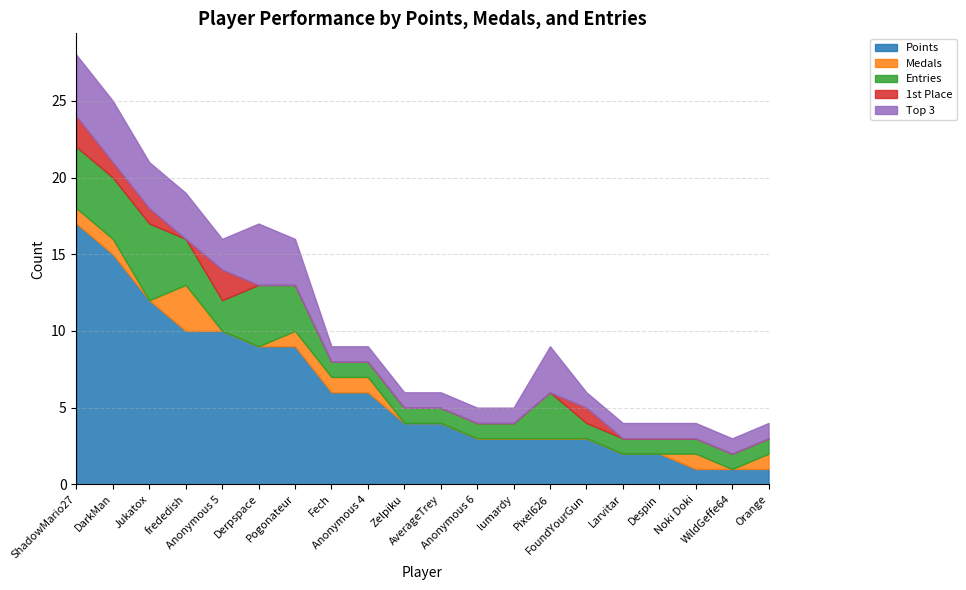

Rank the series at Fech from highest to lowest value.

Points, Medals, Entries, Top 3, 1st Place